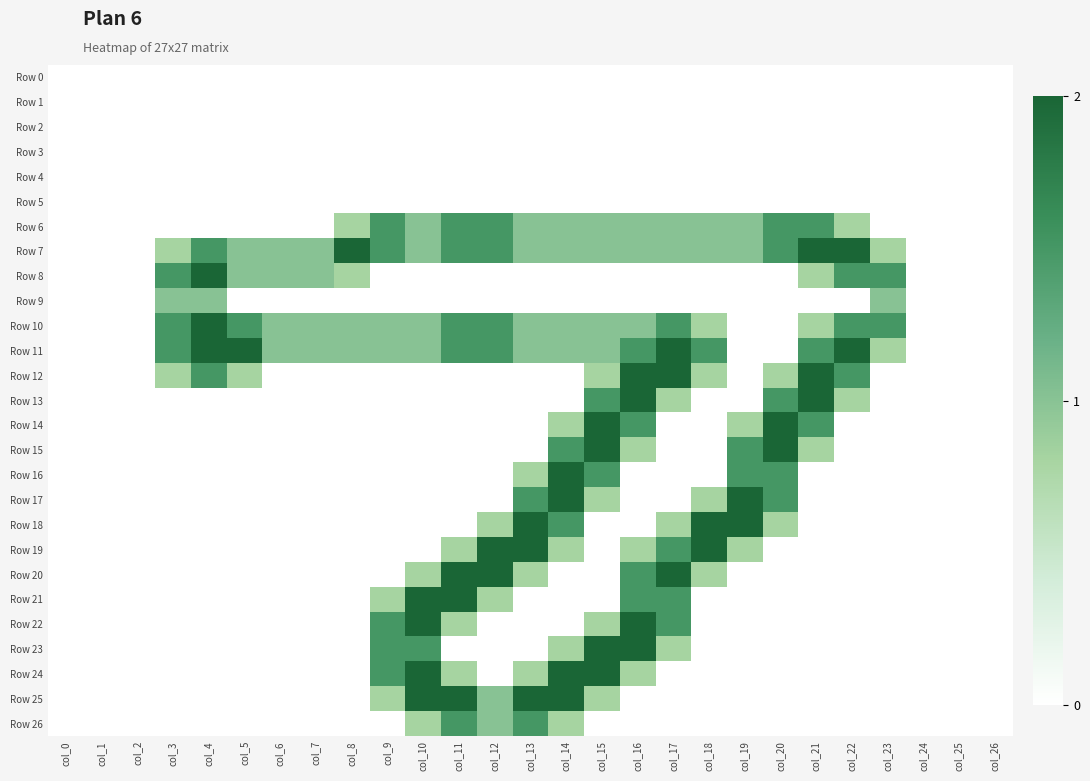

What is the total value across all series at col_4?

10.0